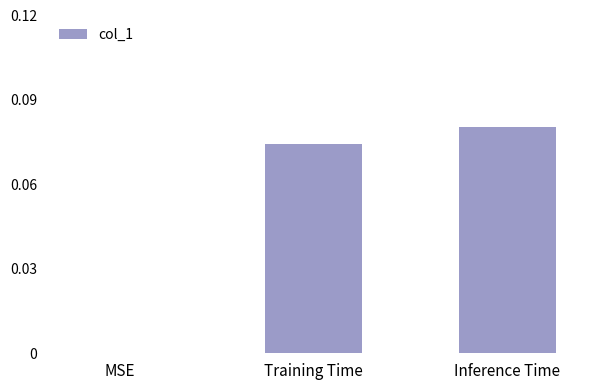

Where is the data nearest to the value 0?

MSE